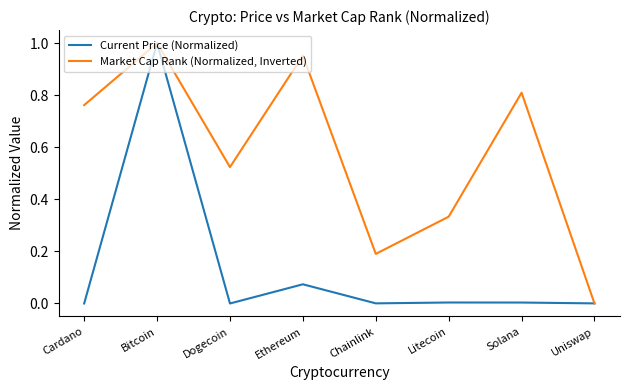

What is the difference between the highest and lowest values at Ethereum?

0.9